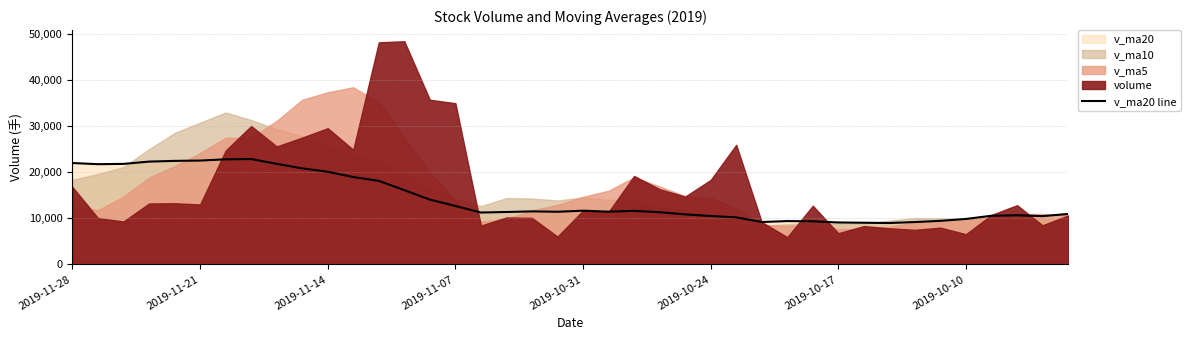

What is the value of the 17th point from the left?

11246.9